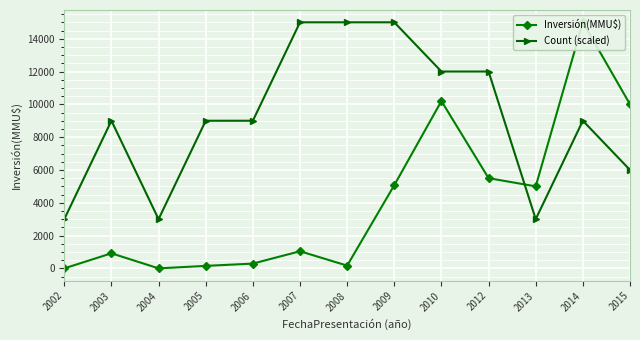

The Count (scaled) series shows 9000 at 2003. True or false?

True